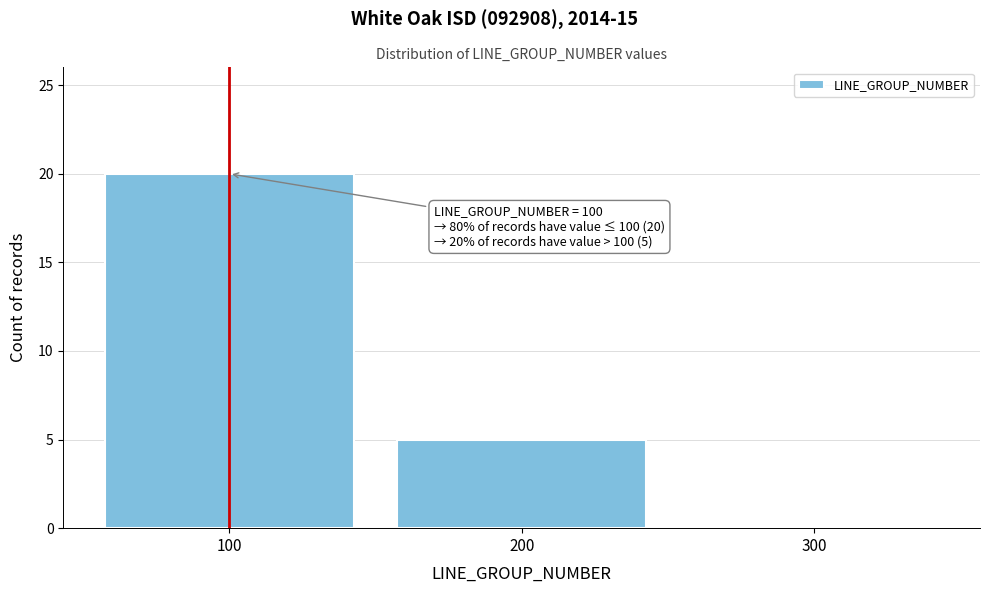

Which range on the x-axis has the tallest bar?

50 to 150